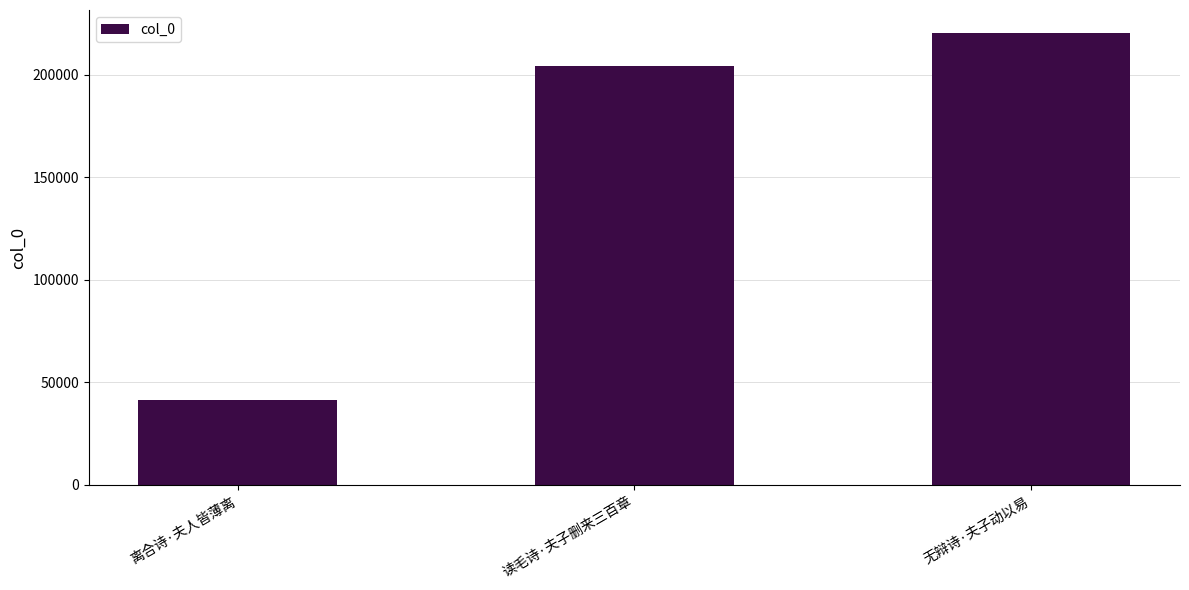

Are the bars grouped side by side (vs. stacked)?

No